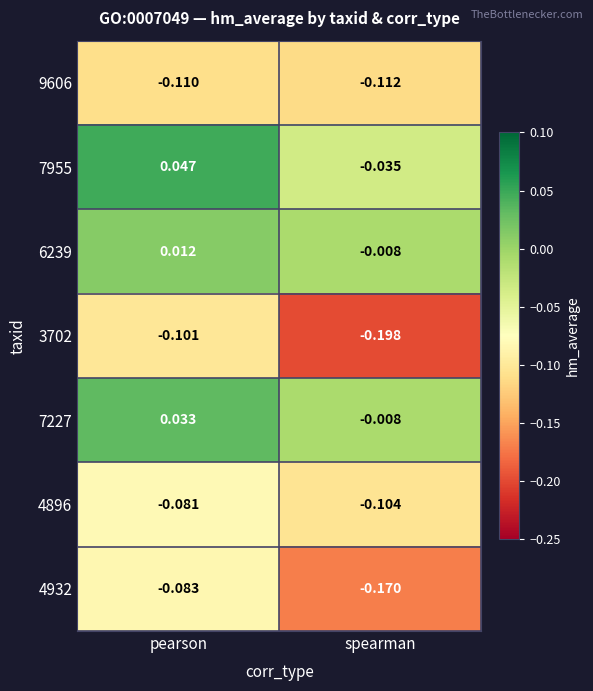

List the labels in order of 4896 value, smallest first.

spearman, pearson